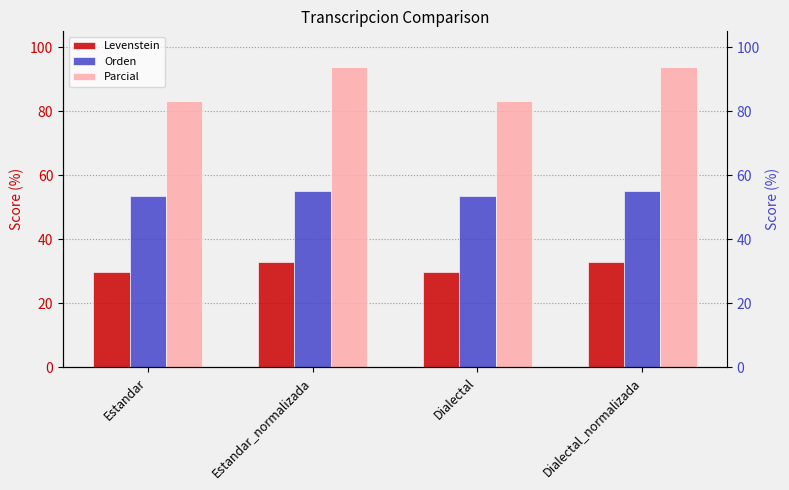

Read the Orden value at Dialectal.

53.7